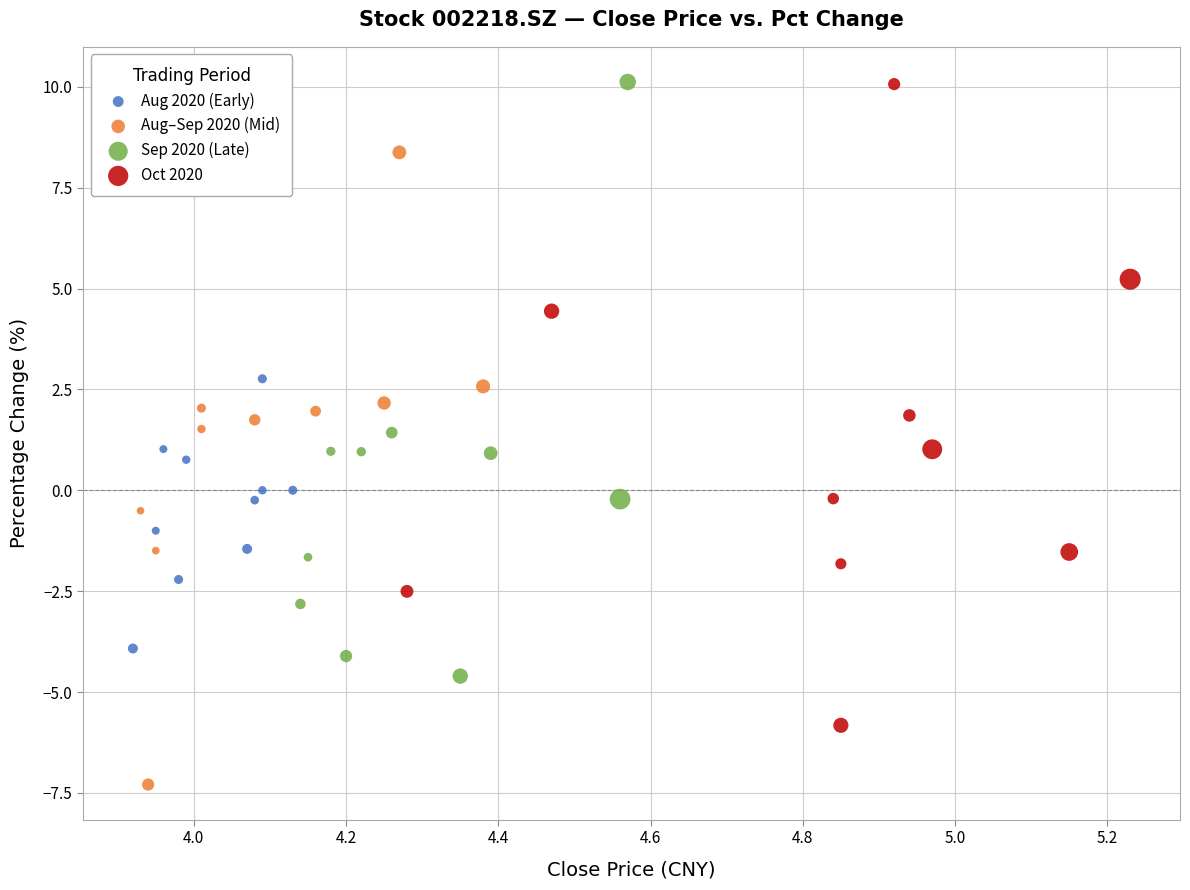

Which series contains the lowest Y value?

Aug–Sep 2020 (Mid)